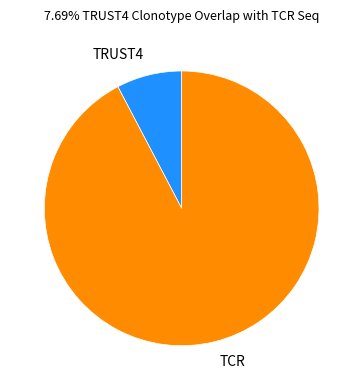

Is there any slice that represents more than half of the pie?

Yes